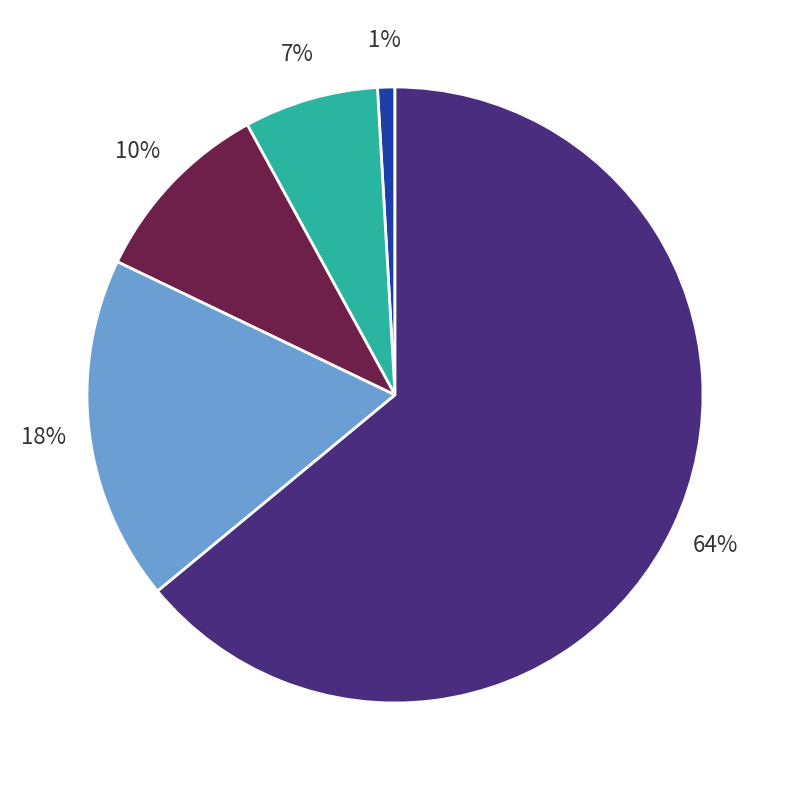

Does any single category account for the majority?

Yes